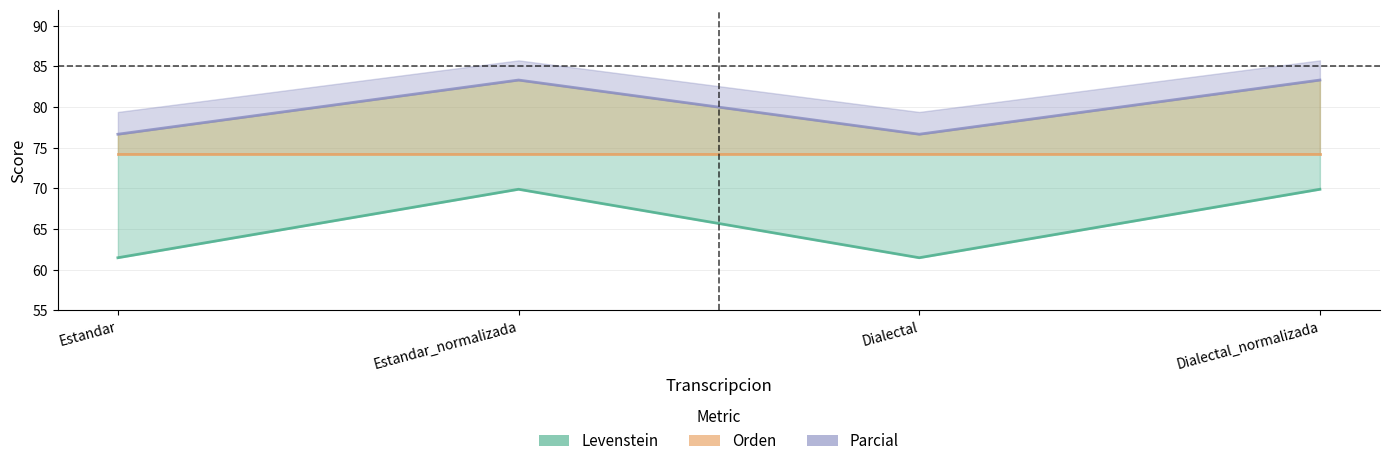

Rank the categories by Parcial value from lowest to highest.

Estandar, Dialectal, Estandar_normalizada, Dialectal_normalizada